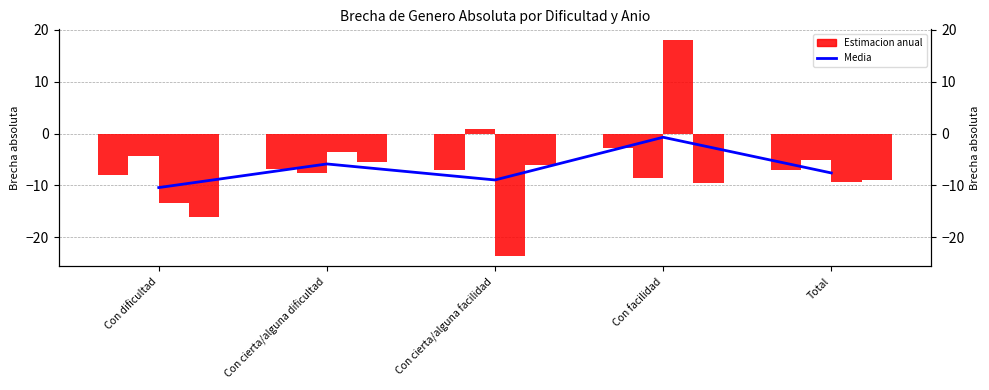

What is the sum of all values?

-33.6